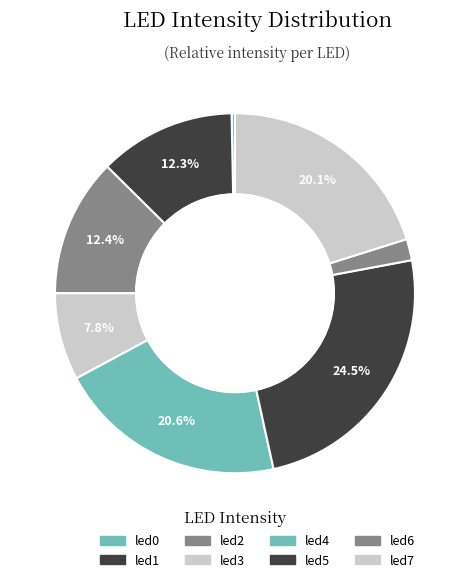

Count the number of slices in the pie.

8